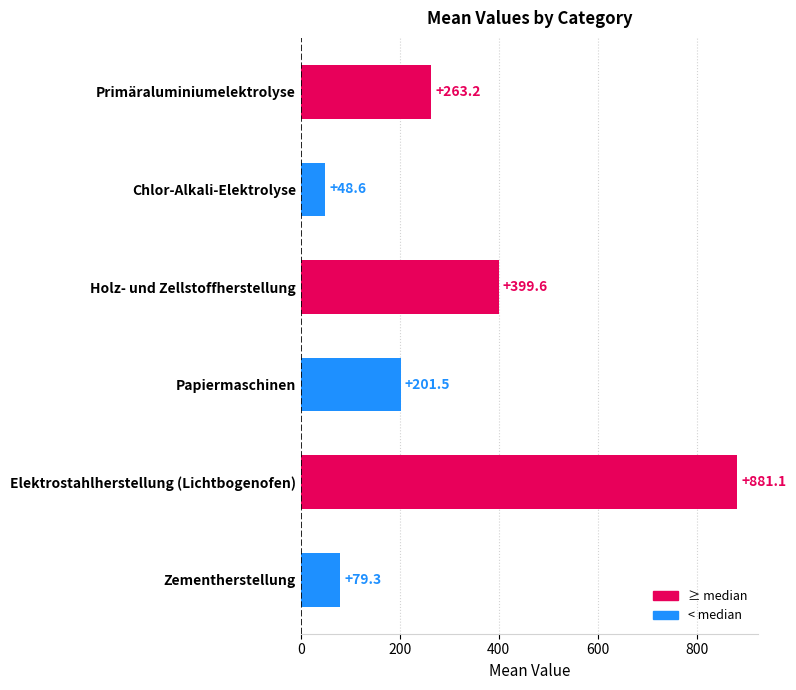

What is the average value?

312.2